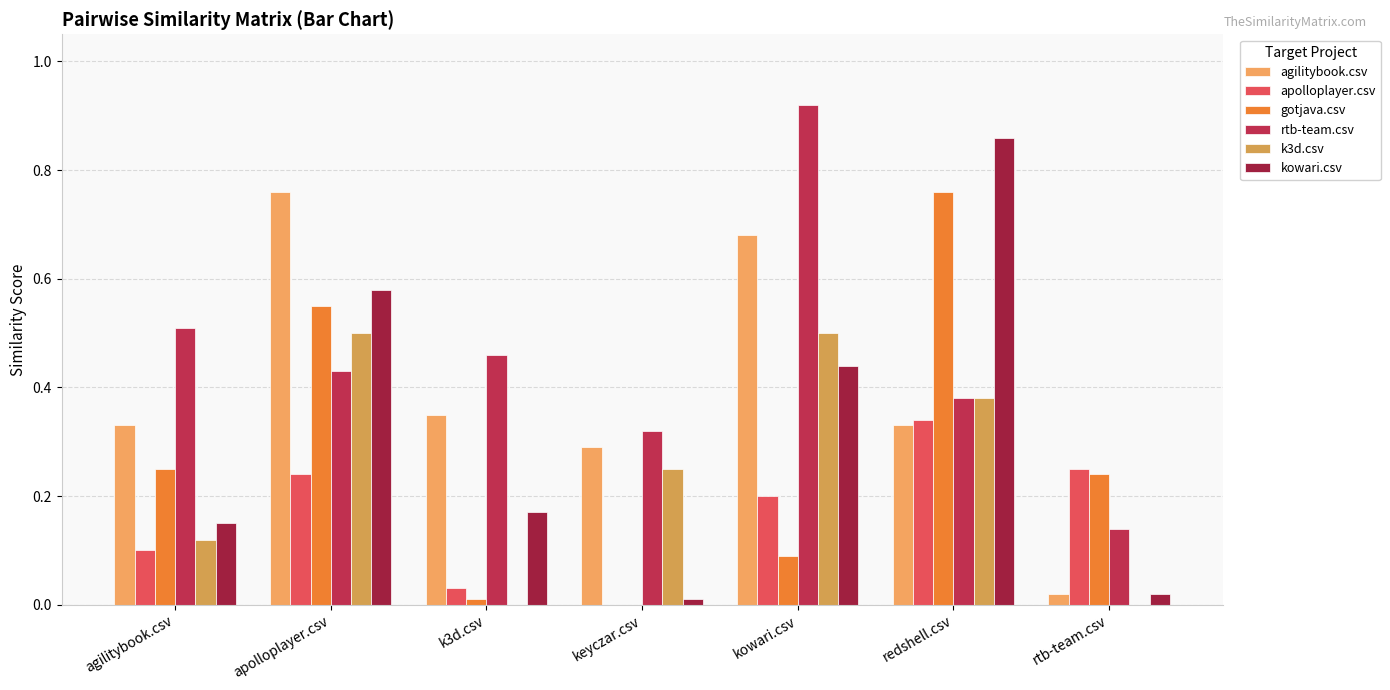

How many groups of bars are there?

7